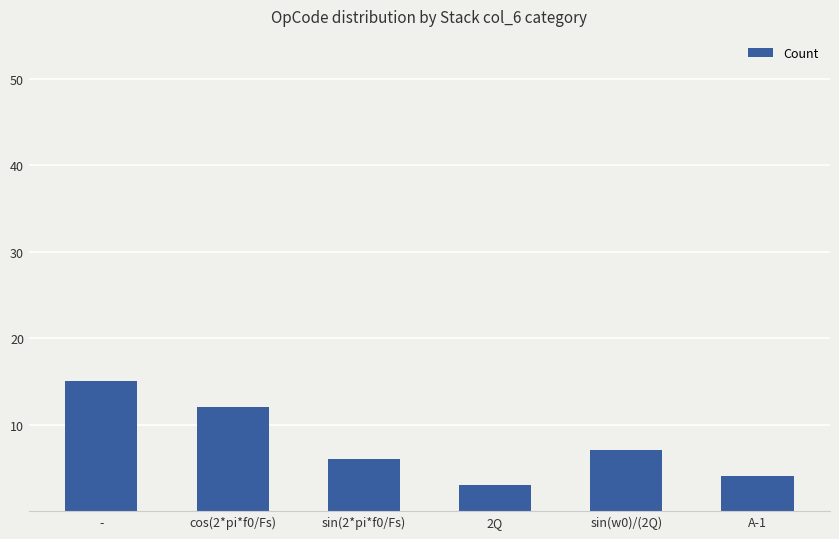

What is the sum of all values?

47